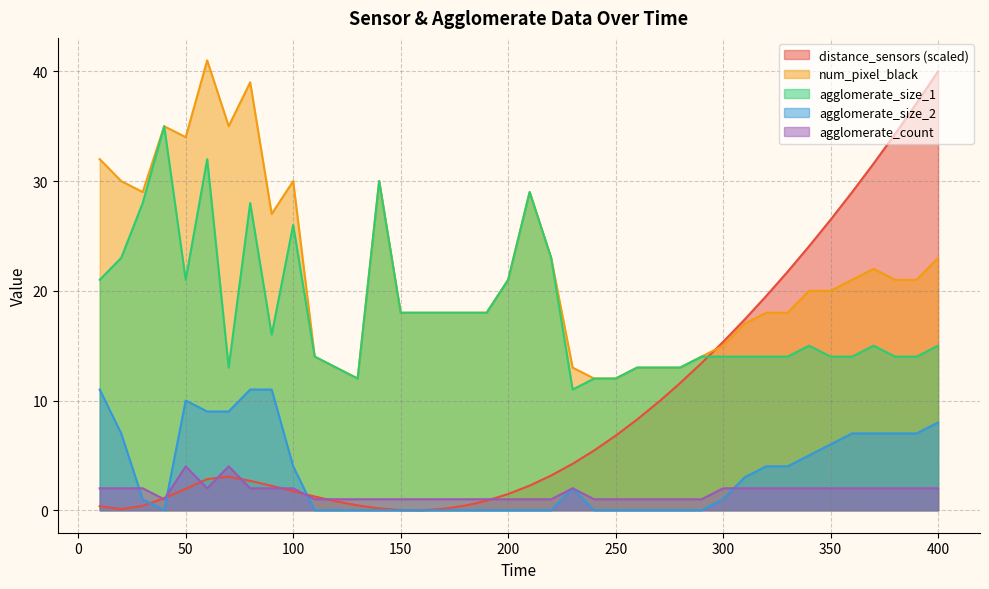

How many values in the num_pixel_black series exceed 20?

19